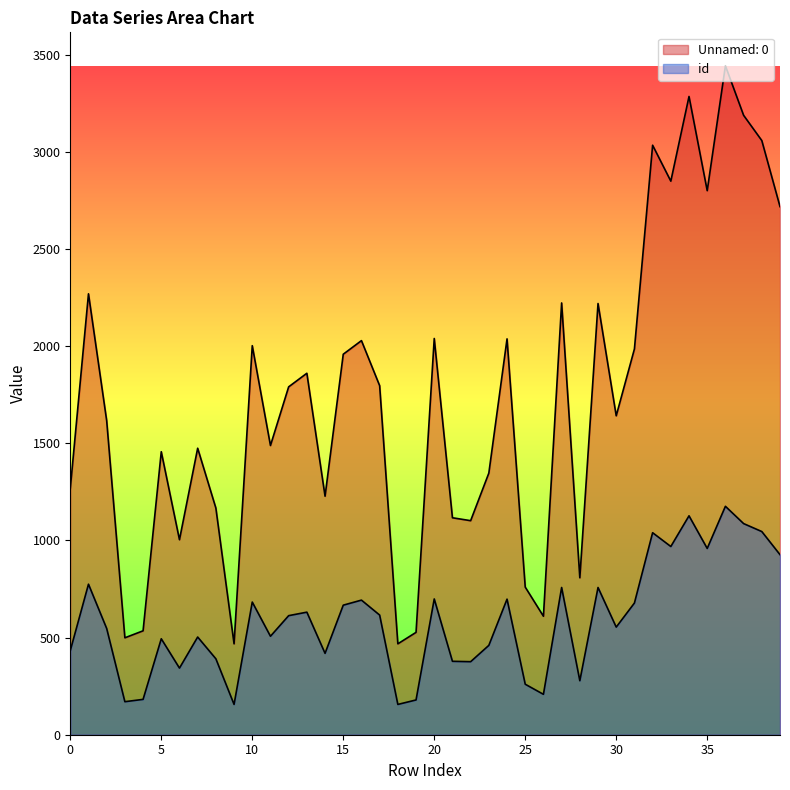

How many data points does each series have?

40